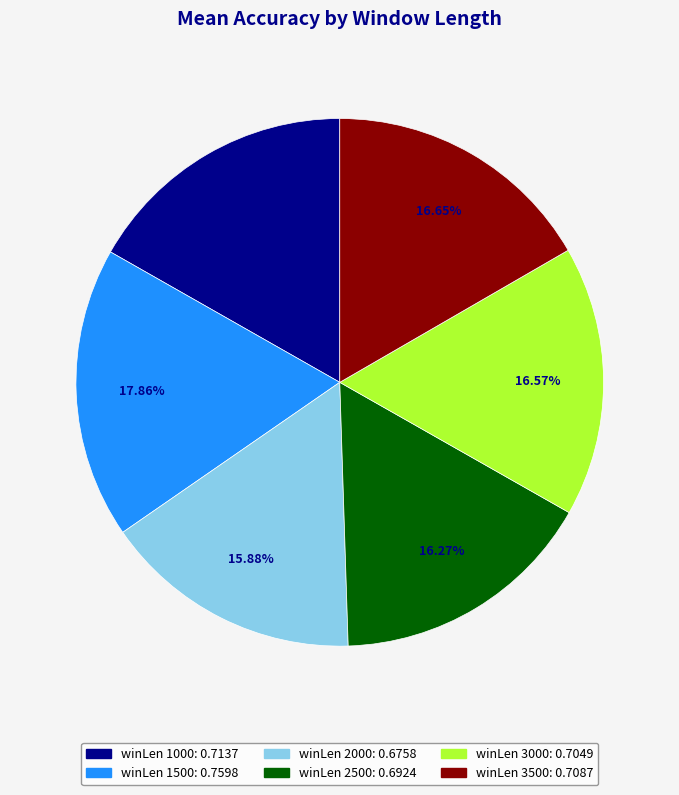

Is there a majority slice in this chart?

No